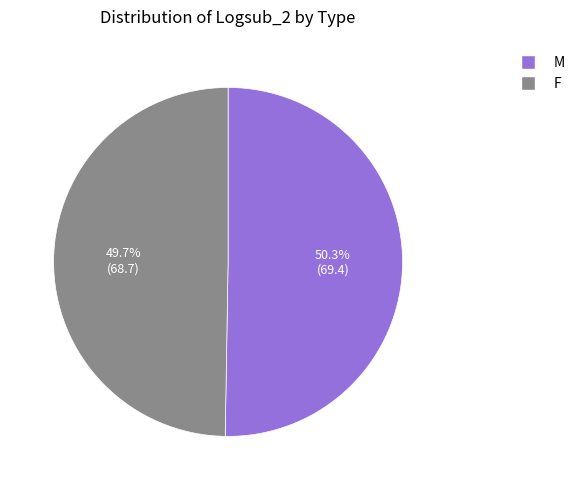

Which slice is the smallest?

F